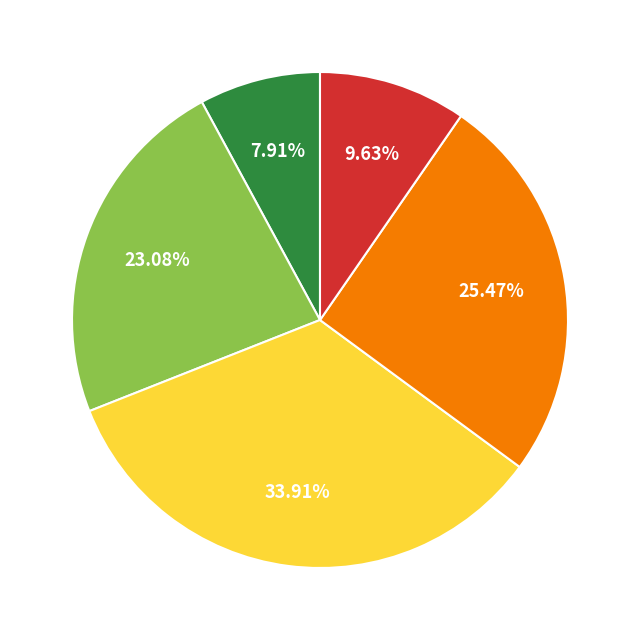

How many segments does this pie chart have?

5